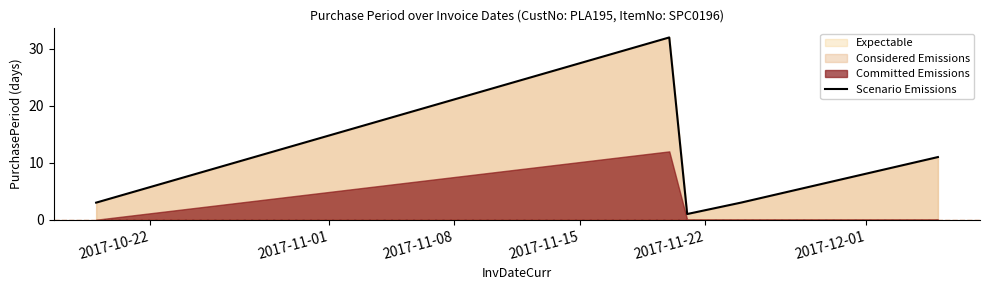

Count the number of categories in the chart.

5